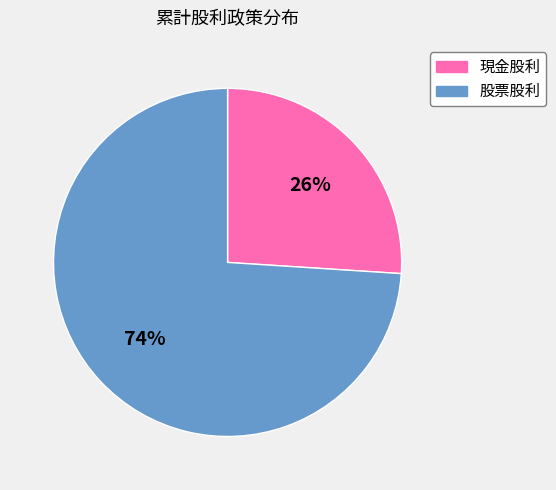

Approximately how many times larger is the value at 股票股利 compared to 現金股利?

2.8